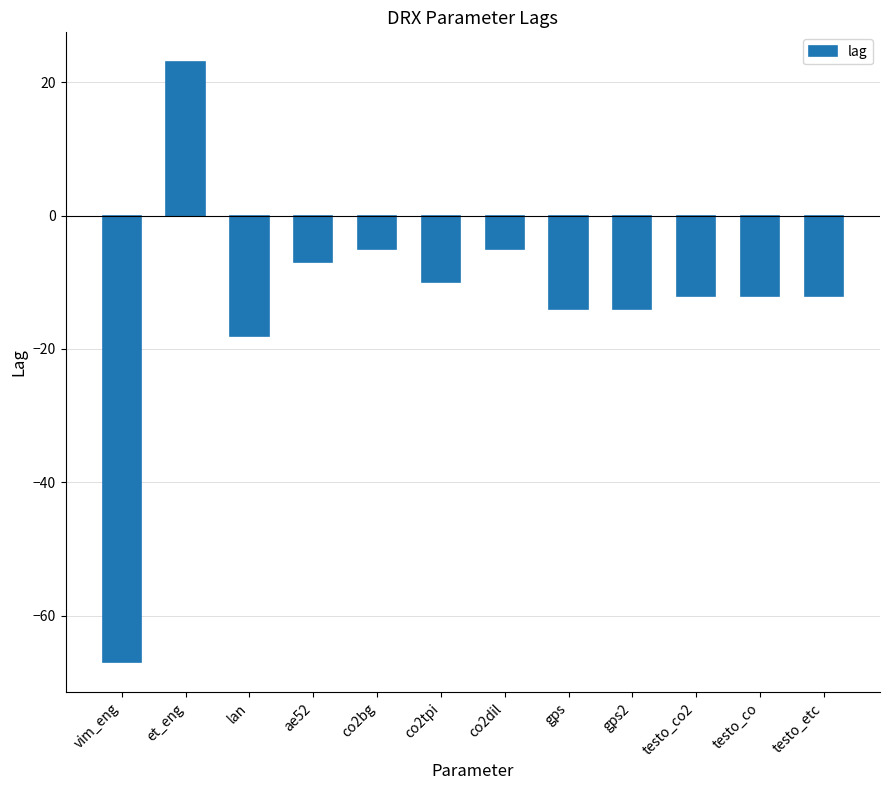

What is the label of the 7th bar from the right?

co2tpi